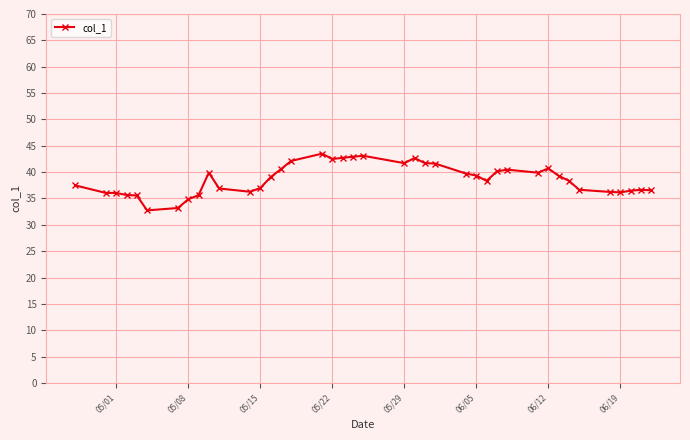

What is the value of the 20th point from the left?

42.9